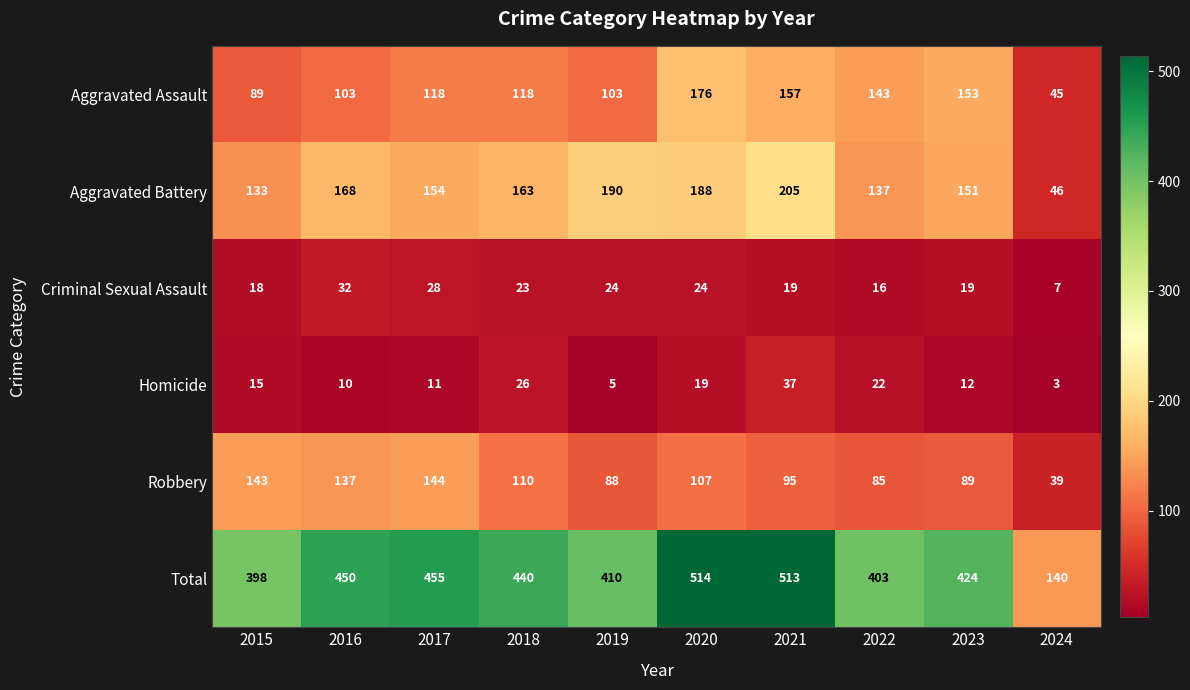

Which series changed the most between 2020 and 2021?

Aggravated Assault